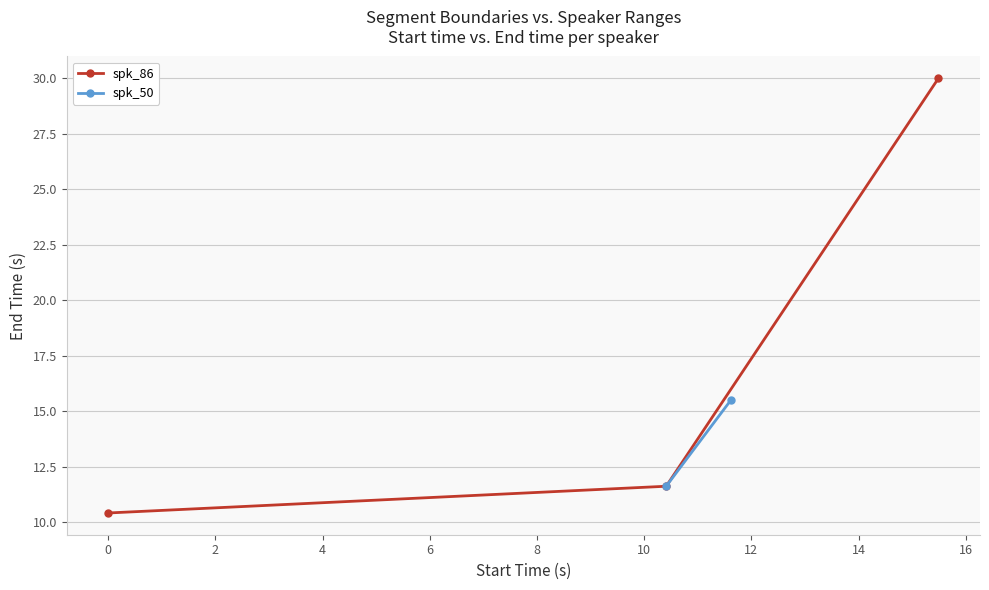

Which has a higher value, 1 or x_spk_86?

1